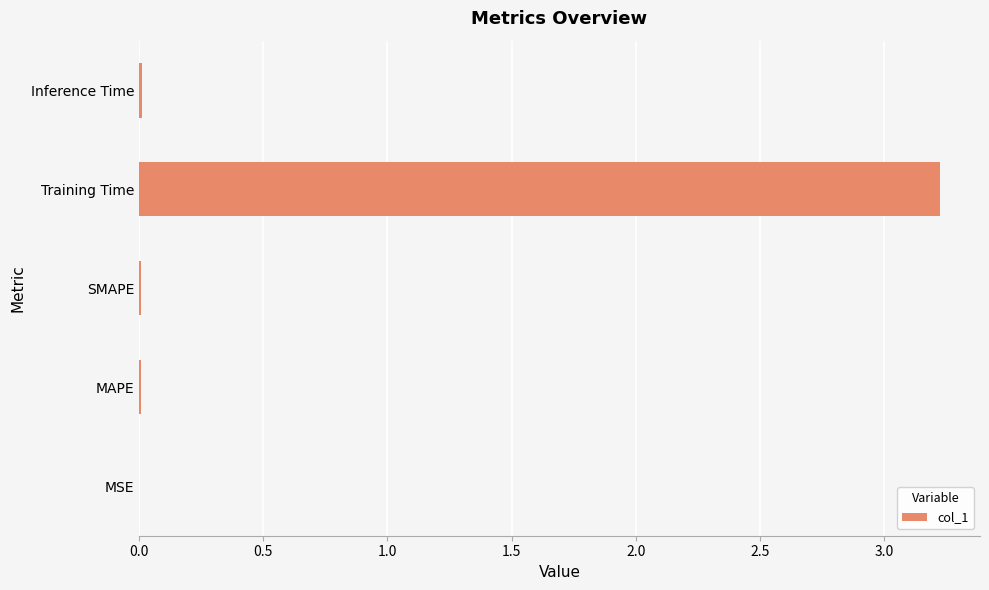

True or false: the data shows 0.0 at SMAPE.

True